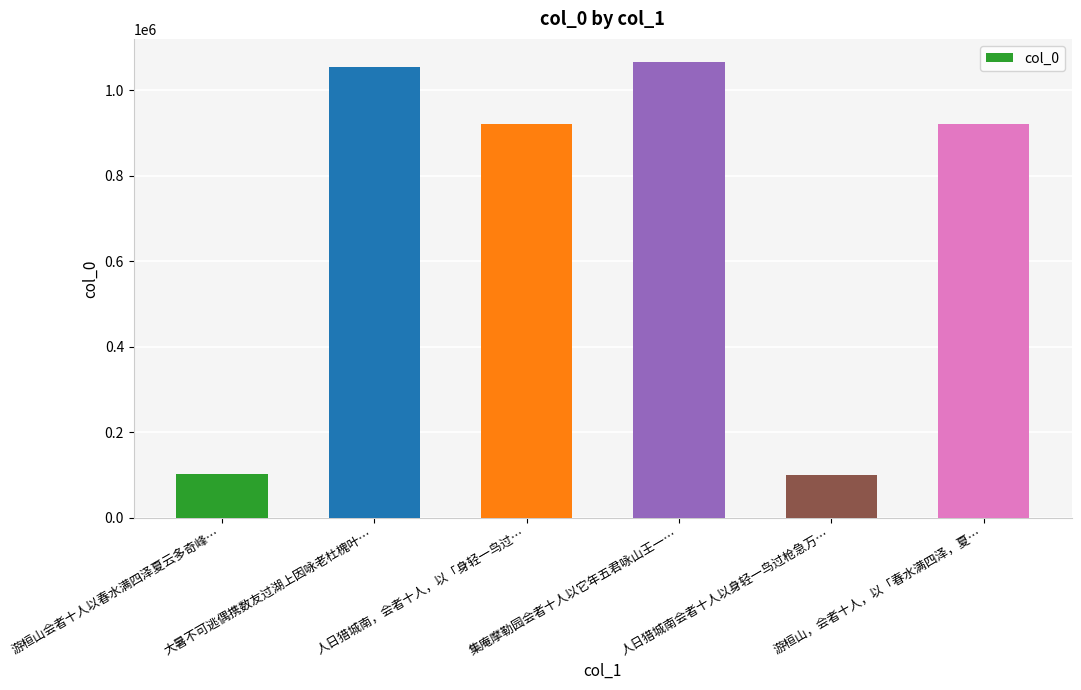

Which category has the highest value across all series?

集庵摩勒园会者十人以它年五君咏山王一…